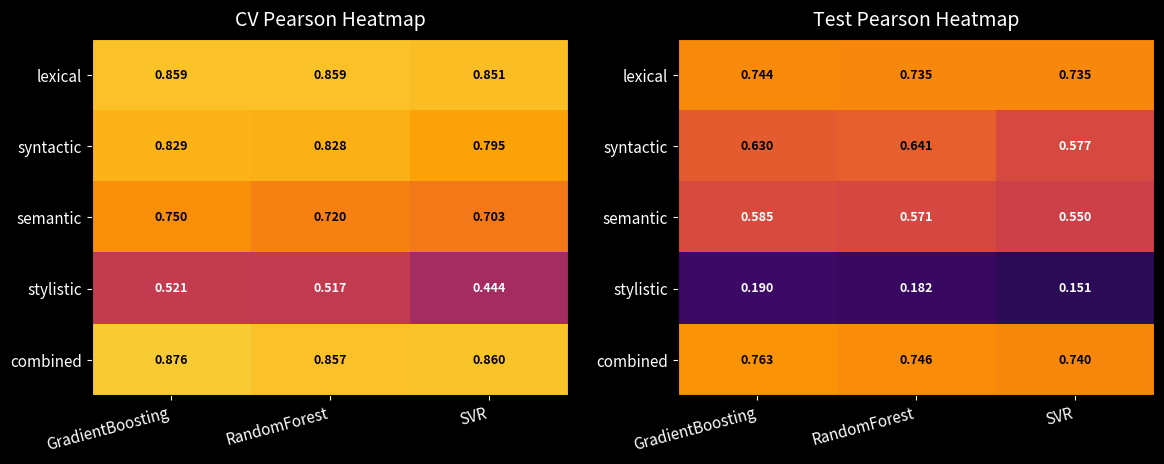

List the series in order of their peak value, highest first.

combined, lexical, syntactic, semantic, stylistic